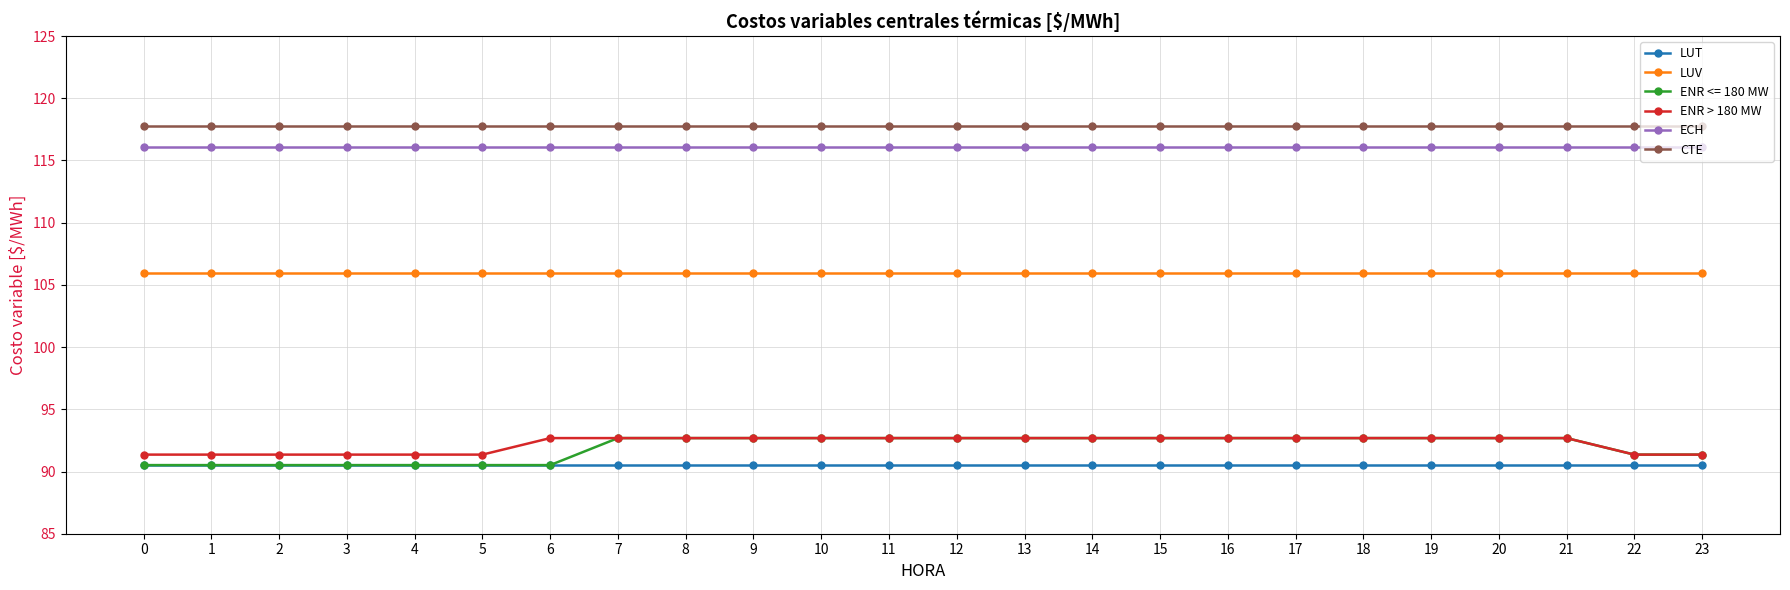

What is the minimum value shown in the chart?

90.5